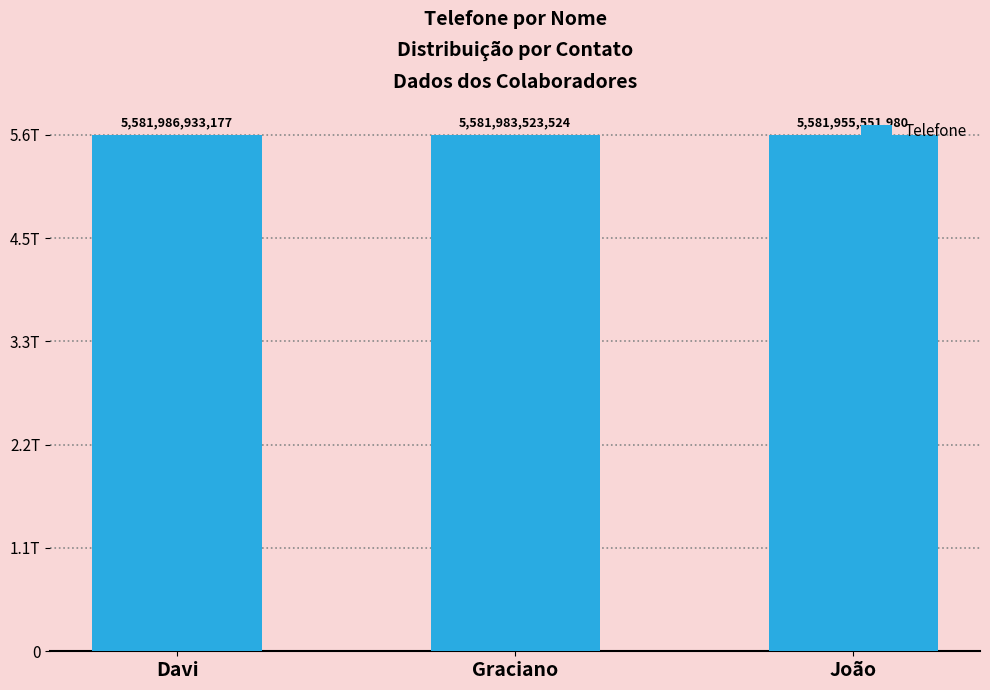

Count the number of data series in this chart.

1